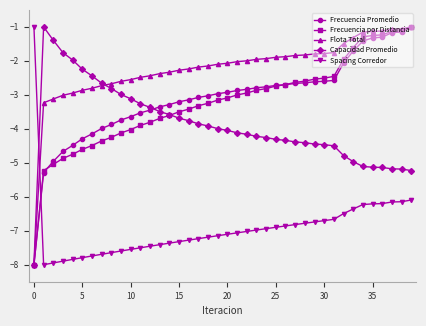

What is the smallest value displayed?

-8.0